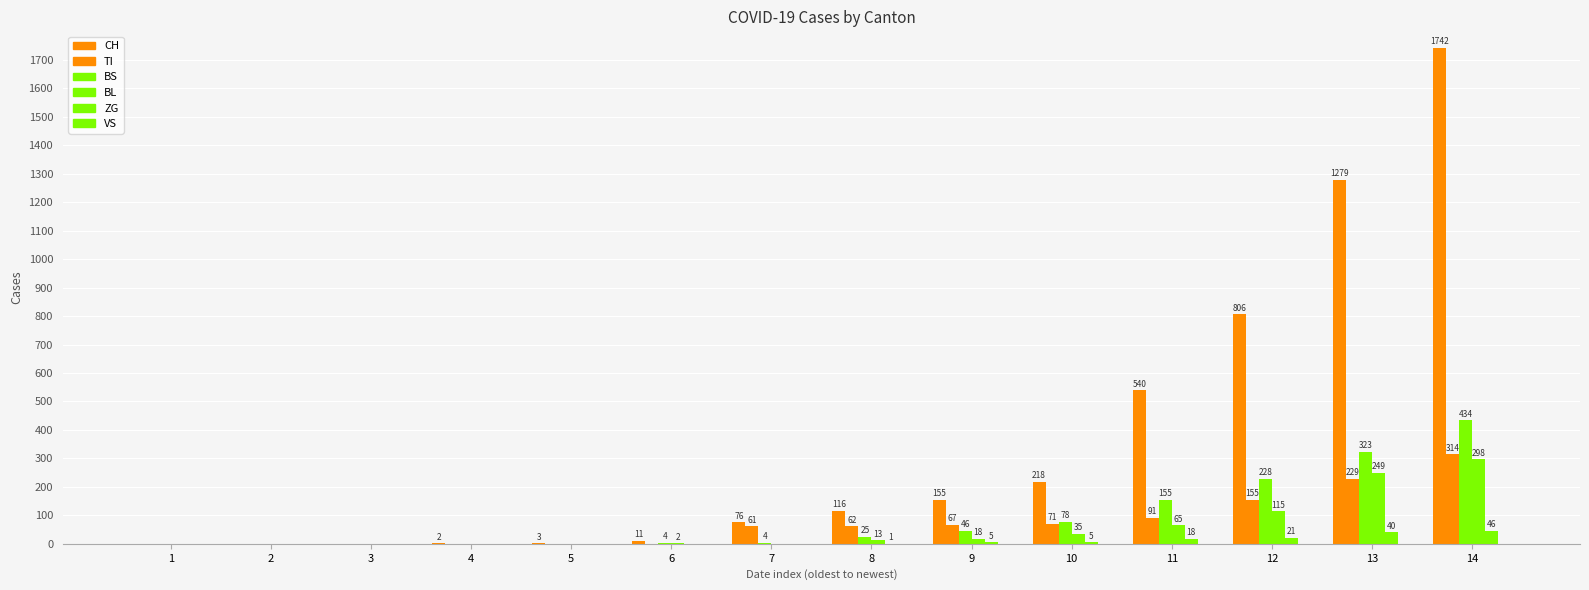

Reading left to right, transcribe all the data shown in this chart.

CH: 0	0	0	2	3	11	76	116	155	218	540	806	1279	1742
TI: 0	0	0	0	0	0	61	62	67	71	91	155	229	314
BS: 0	0	0	0	0	4	4	25	46	78	155	228	323	434
BL: 0	0	0	0	0	2	0	13	18	35	65	115	249	298
ZG: 0	0	0	0	0	0	0	1	5	5	18	21	40	46
VS: 0	0	0	0	0	0	0	0	0	0	0	0	0	0